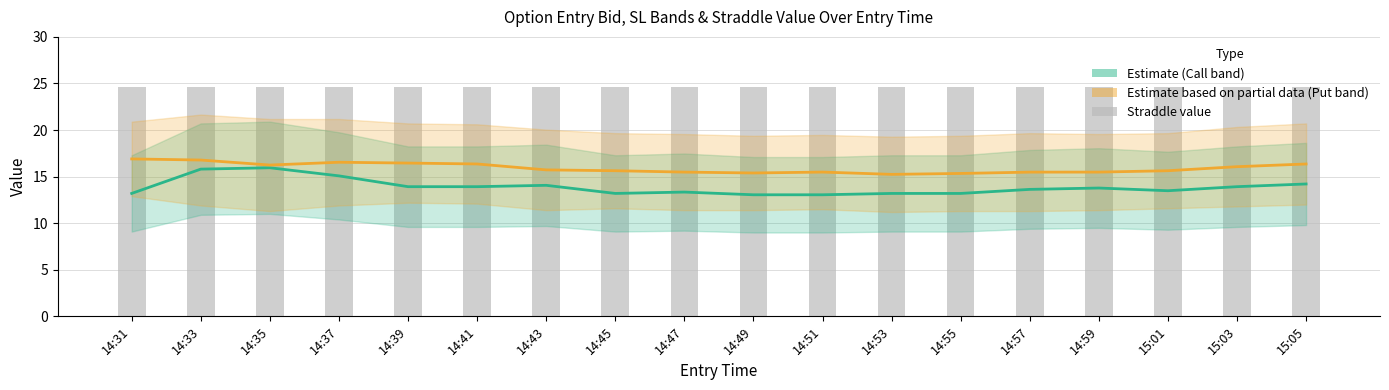

How many groups of bars are there?

18